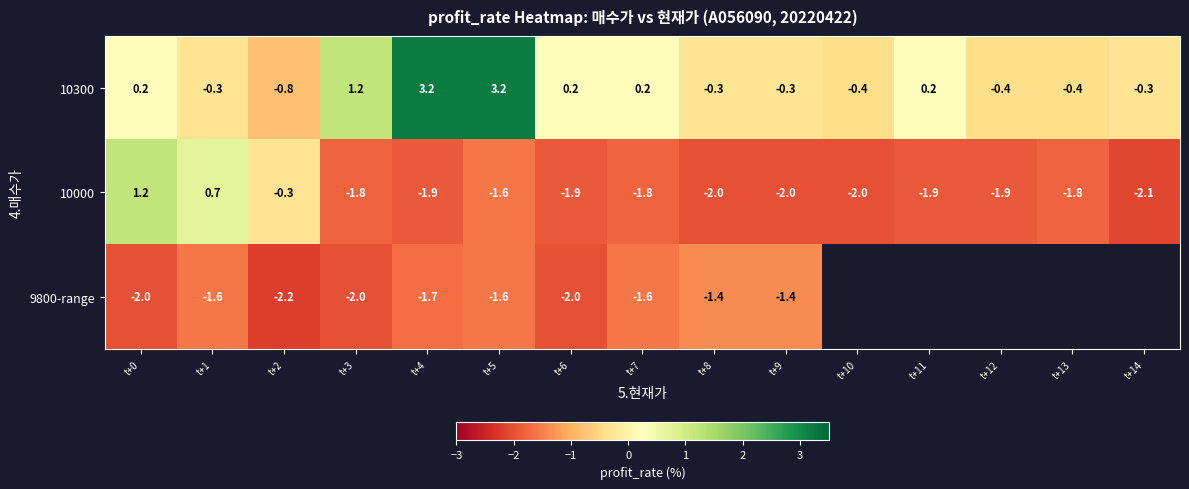

What is the difference between the maximum and minimum values in the 10000 series?

3.3